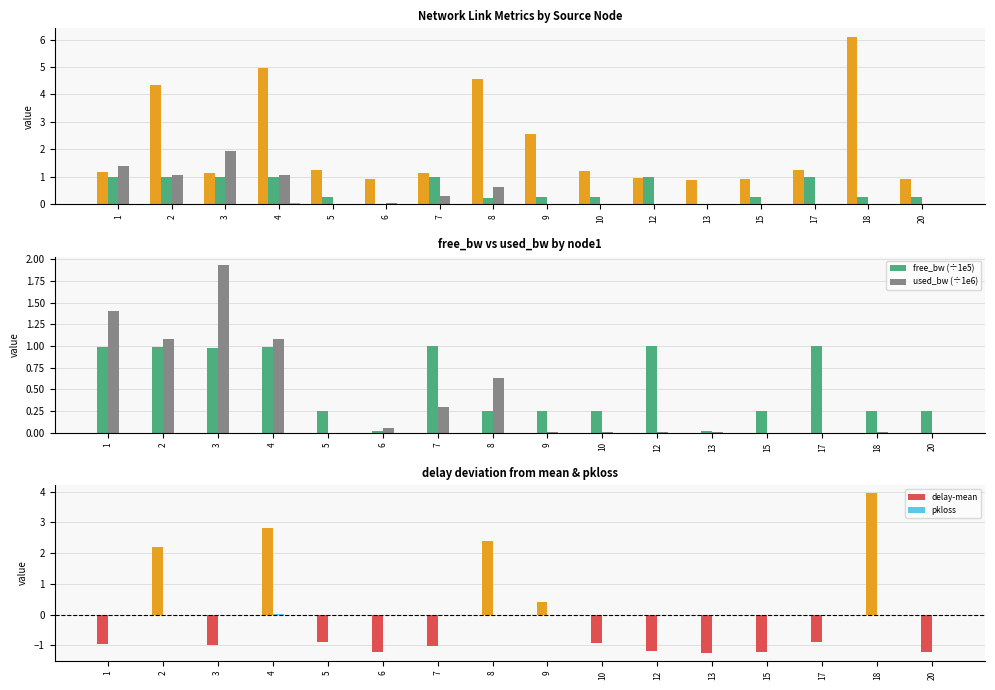

Which series has the largest total across all categories?

delay